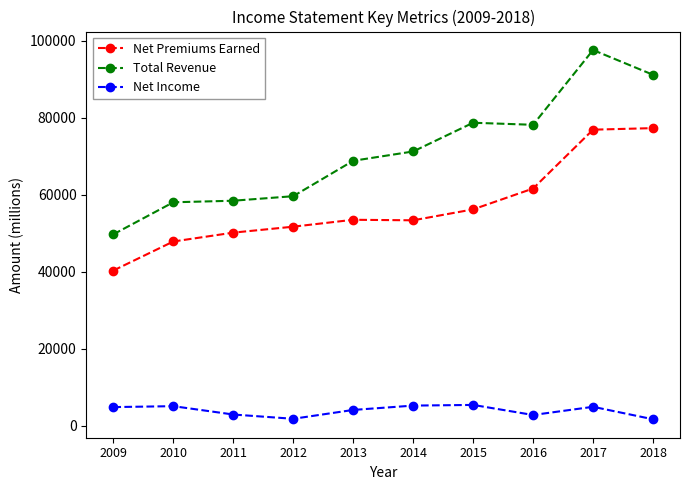

What is the sum of the Net Premiums Earned values at 2018 and 2015?

133466